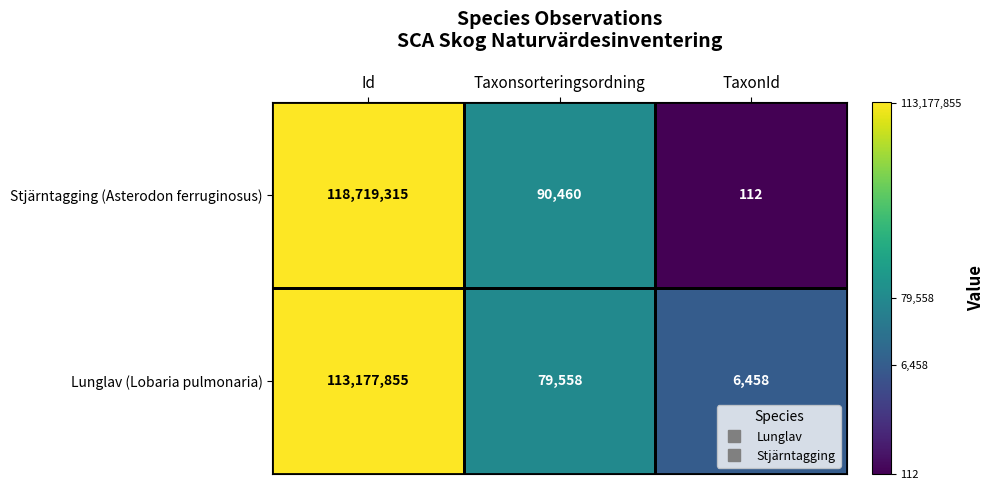

List the series in order of their overall mean, highest first.

Stjärntagging (Asterodon ferruginosus), Lunglav (Lobaria pulmonaria)